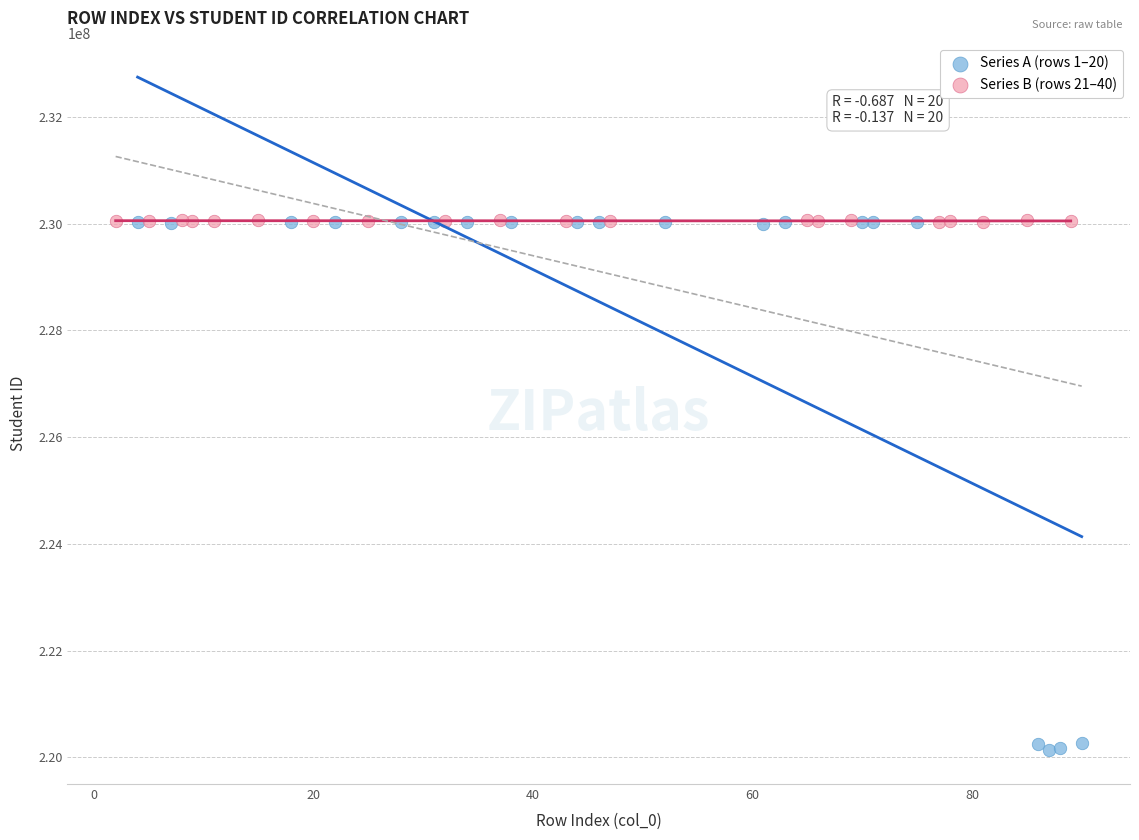

Which series has the largest Y range (max minus min)?

Series A (rows 1–20)